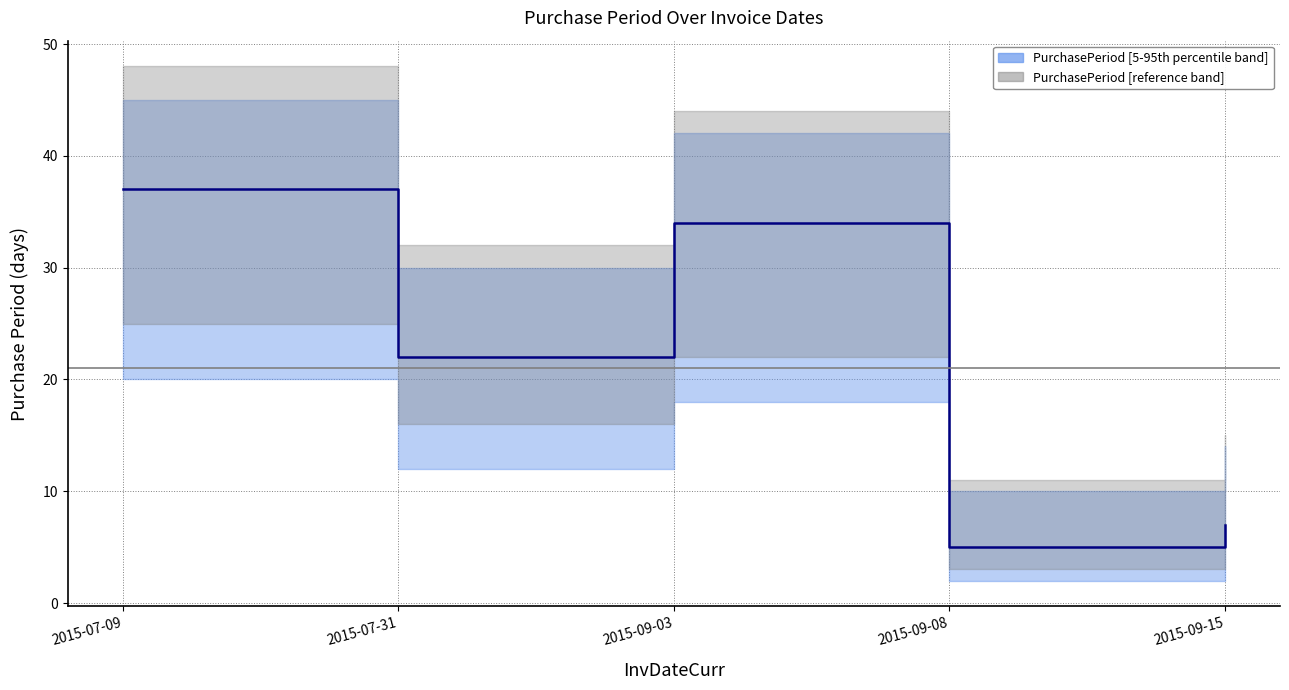

What is the average value?

21